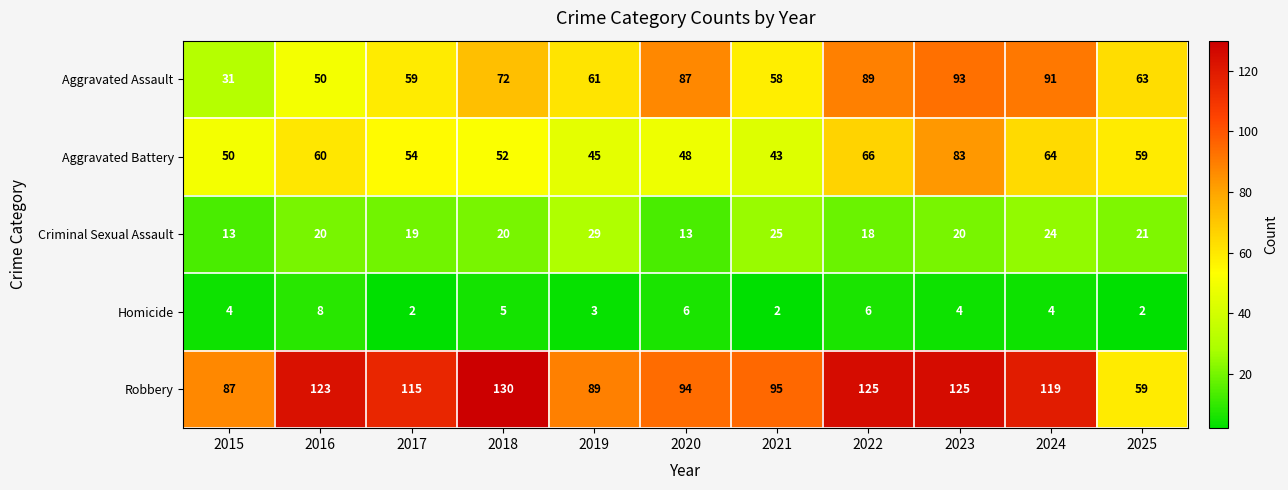

At 2021, list the series in order from largest to smallest.

Robbery, Aggravated Assault, Aggravated Battery, Criminal Sexual Assault, Homicide